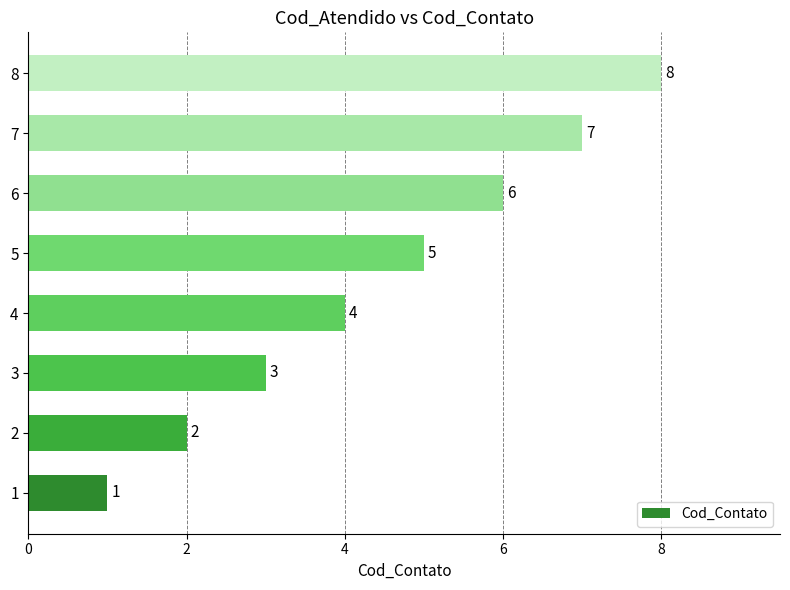

Does the chart contain stacked bars?

No